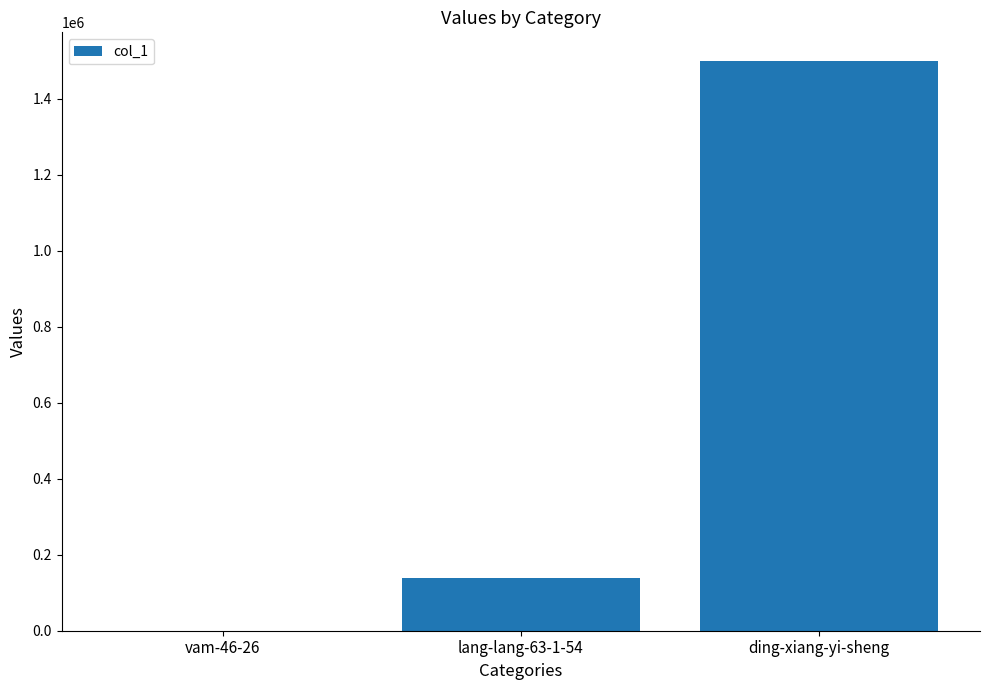

How many categories are shown in the chart?

3